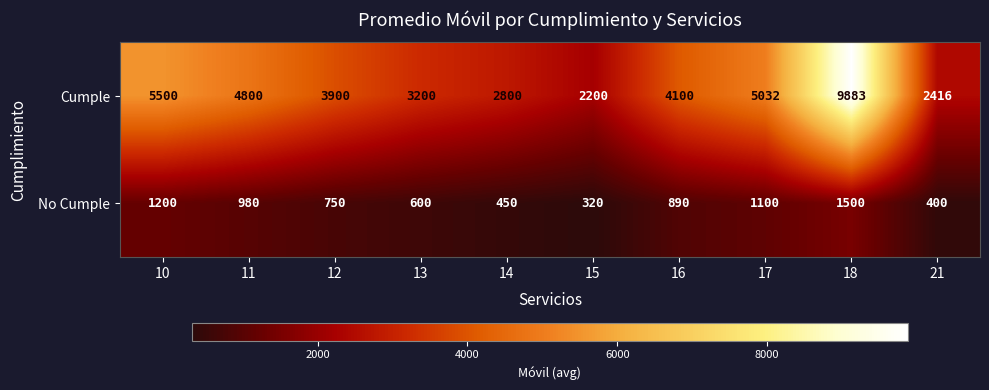

At which label does No Cumple first exceed 890?

10